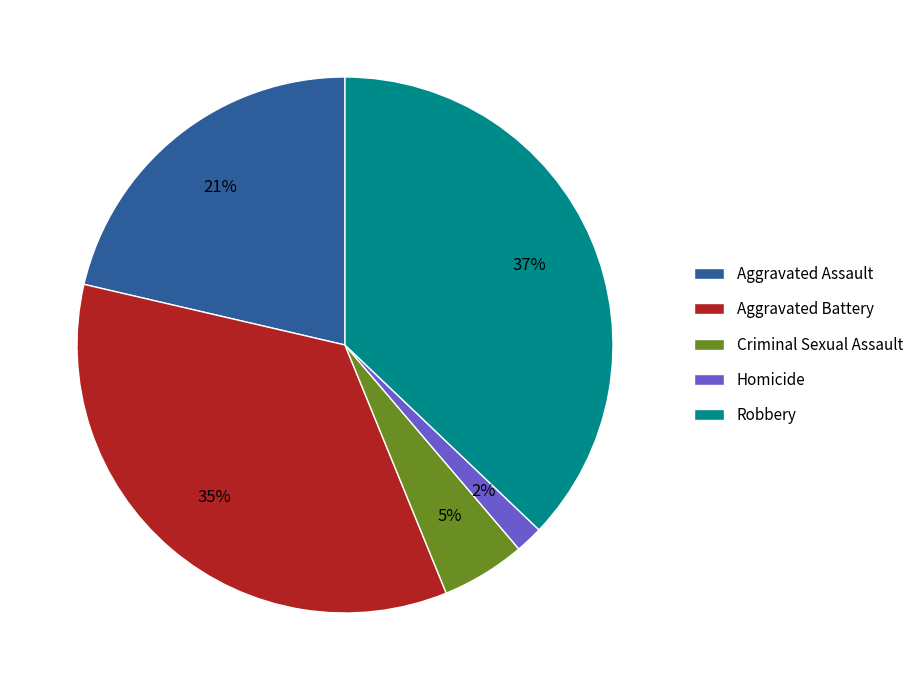

How many slices are in this pie chart?

5